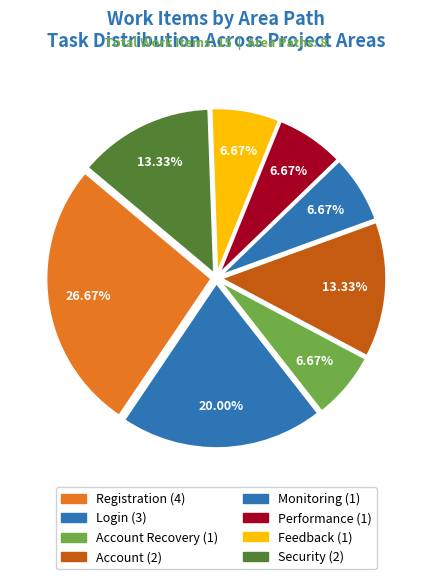

How many segments does this pie chart have?

8